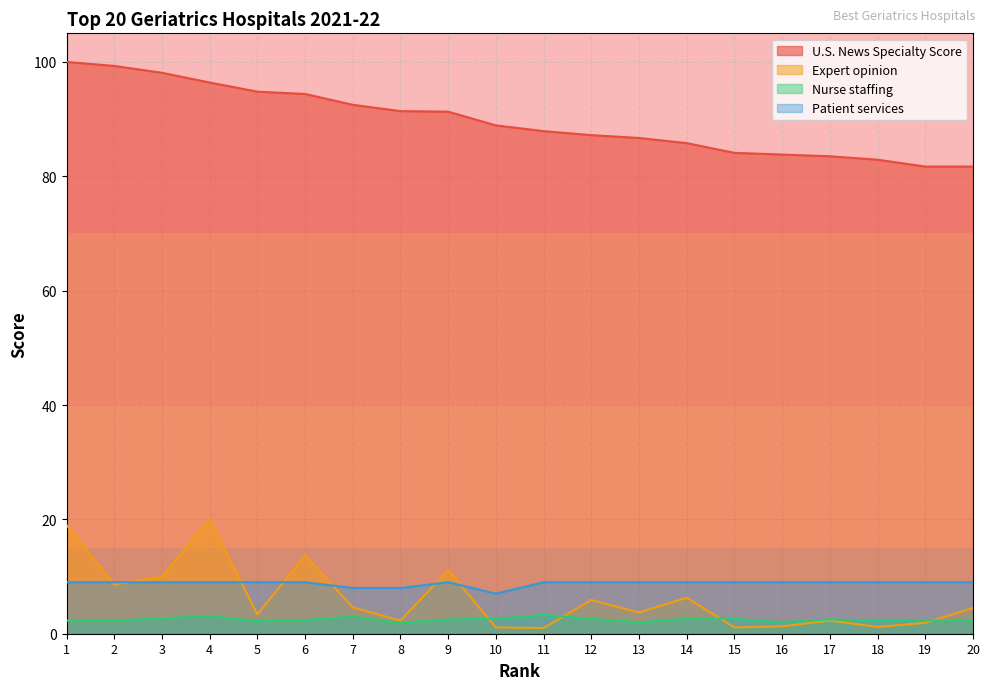

True or false: Nurse staffing has a value of 2.5 at 9.

True